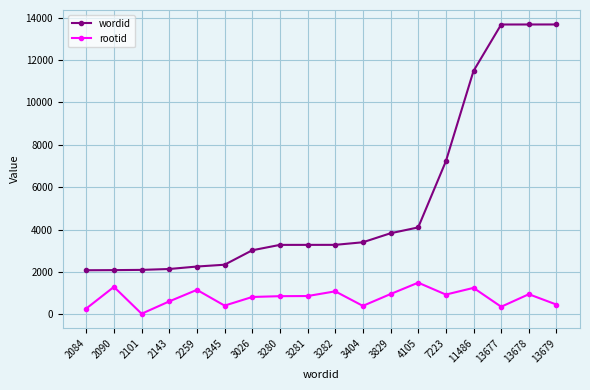

Which series changed the most between 2090 and 3282?

wordid